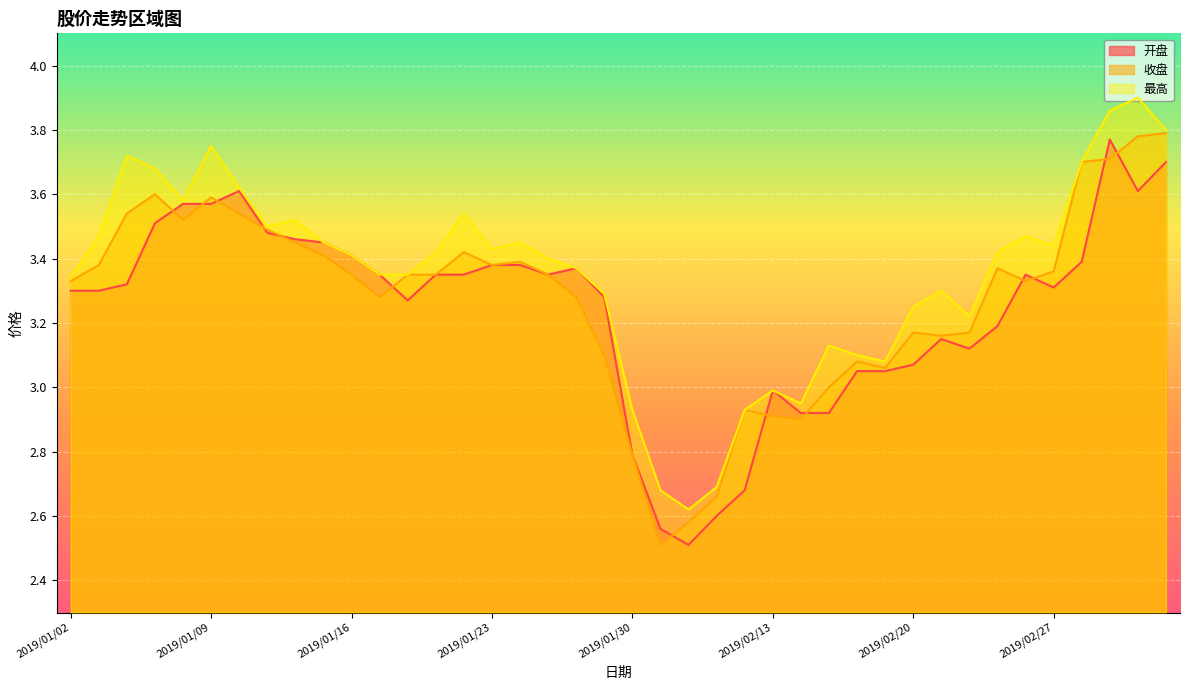

What is the label of the 39th point from the right?

2019/01/03